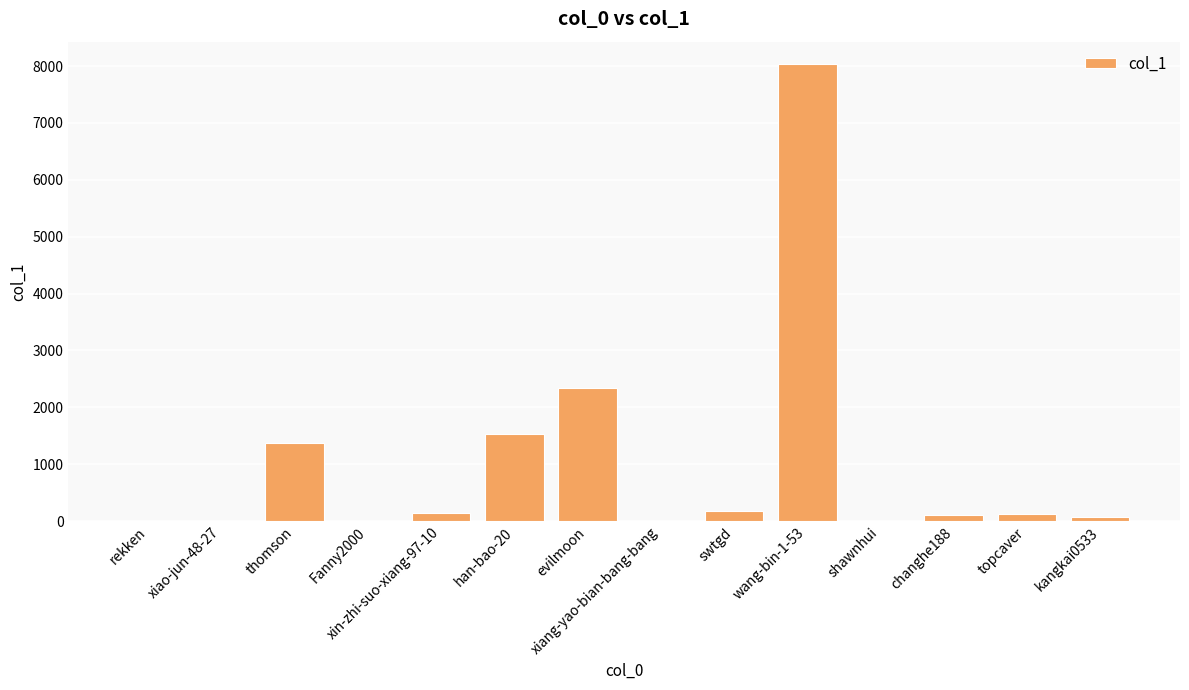

How many data points does each series have?

14